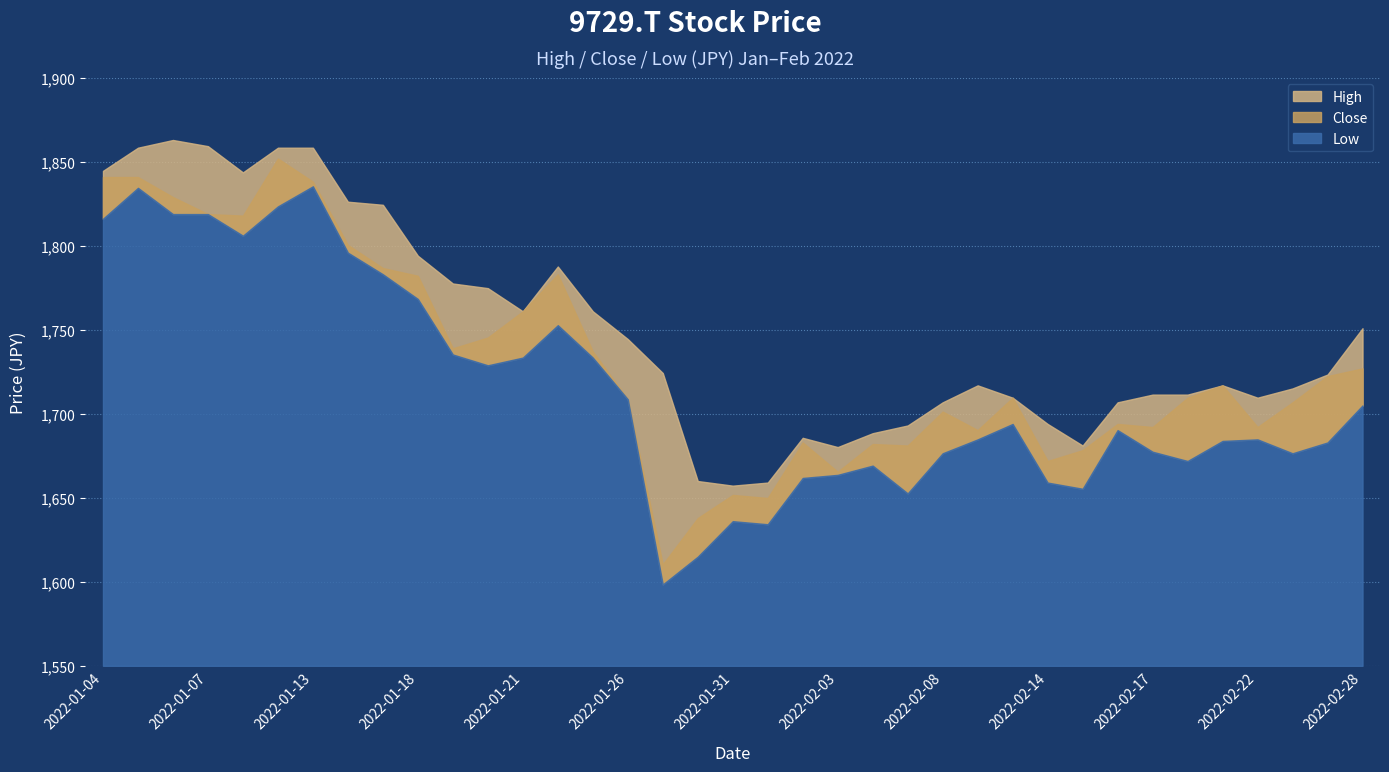

What are all the series names shown in the legend?

High, Close, Low